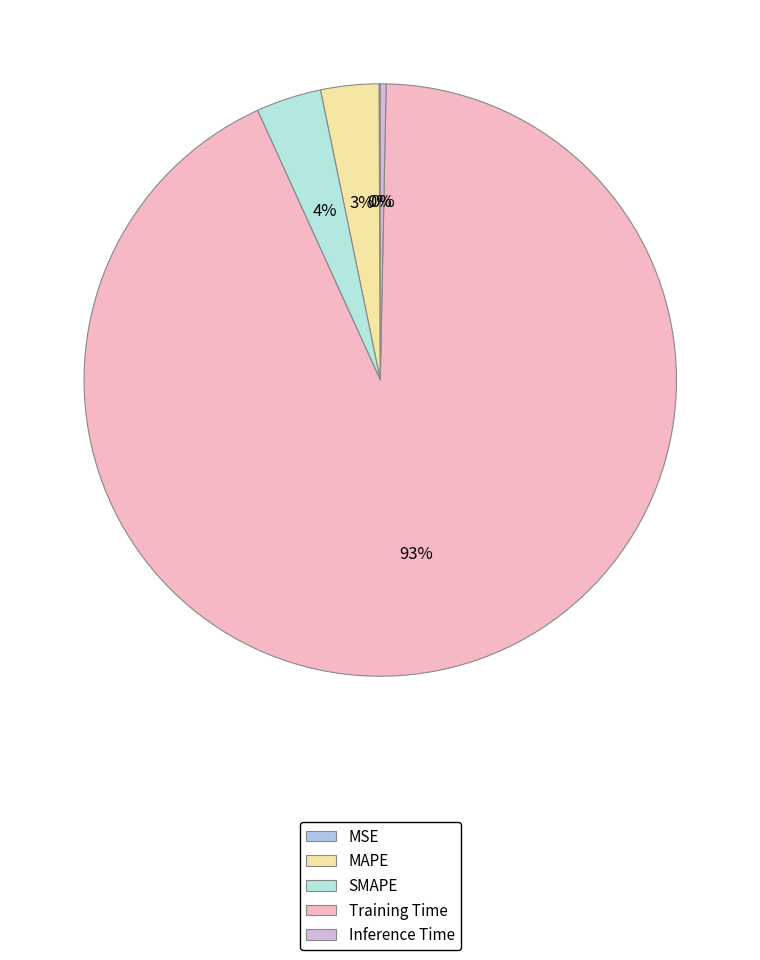

How many segments does this pie chart have?

5